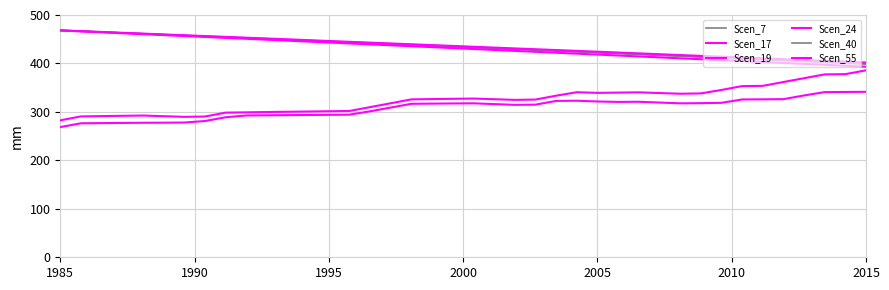

Is this an area chart (filled region under the line)?

No